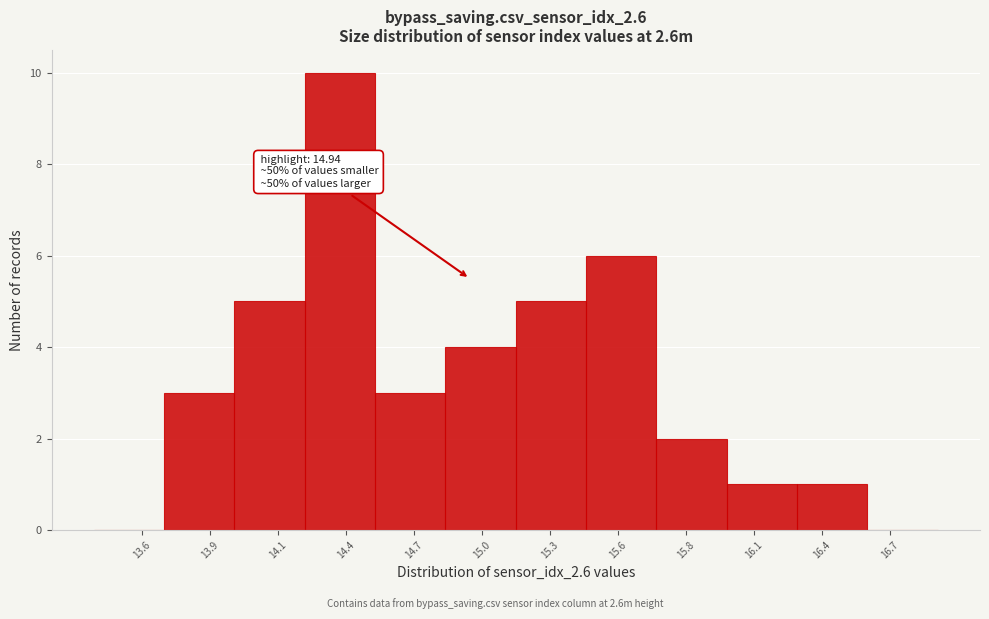

Reading left to right, transcribe all the data shown in this chart.

13.6=0	13.9=3	14.1=5	14.4=10	14.7=3	15.0=4	15.3=5	15.6=6	15.8=2	16.1=1	16.4=1	16.7=0